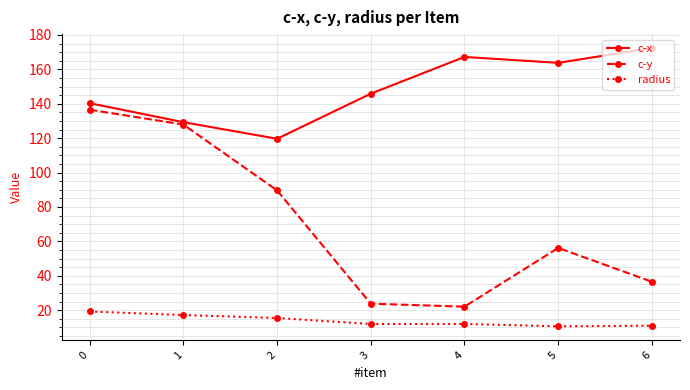

How many distinct data groups are displayed?

3